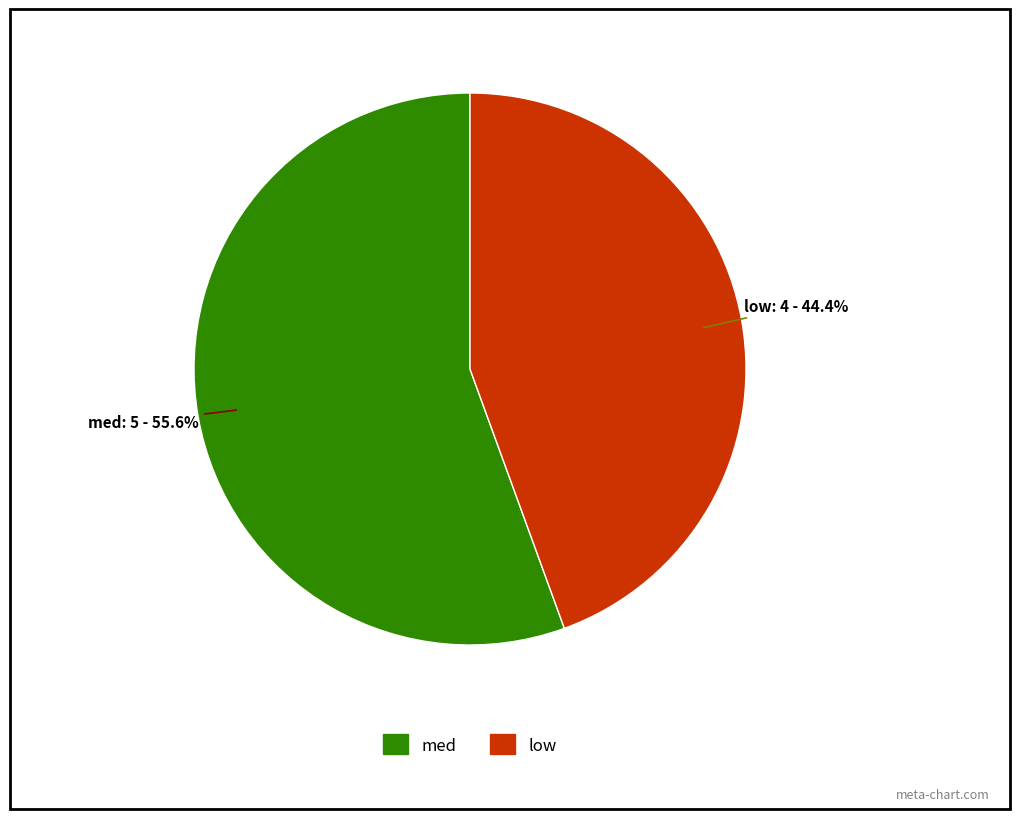

Count the number of slices in the pie.

2